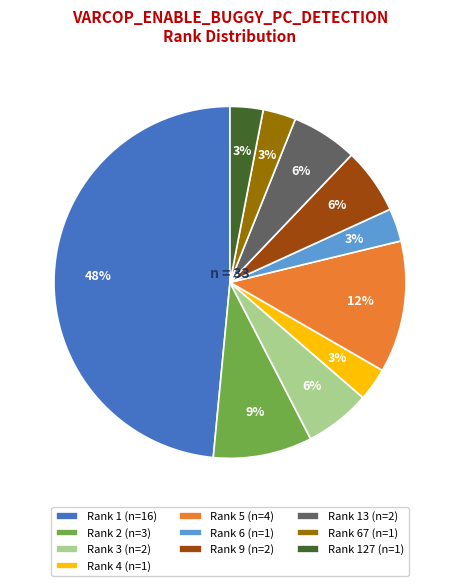

How many slices are in this pie chart?

10